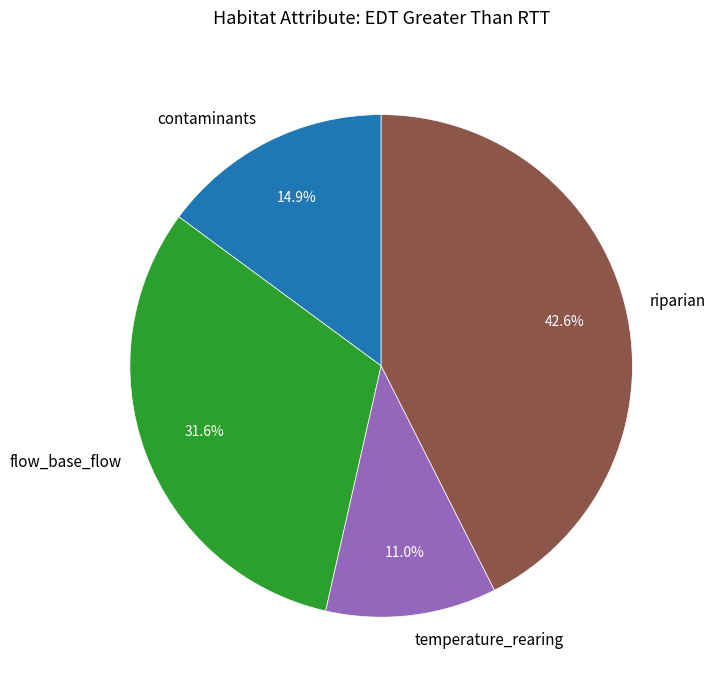

Which category has the biggest portion of the pie?

riparian